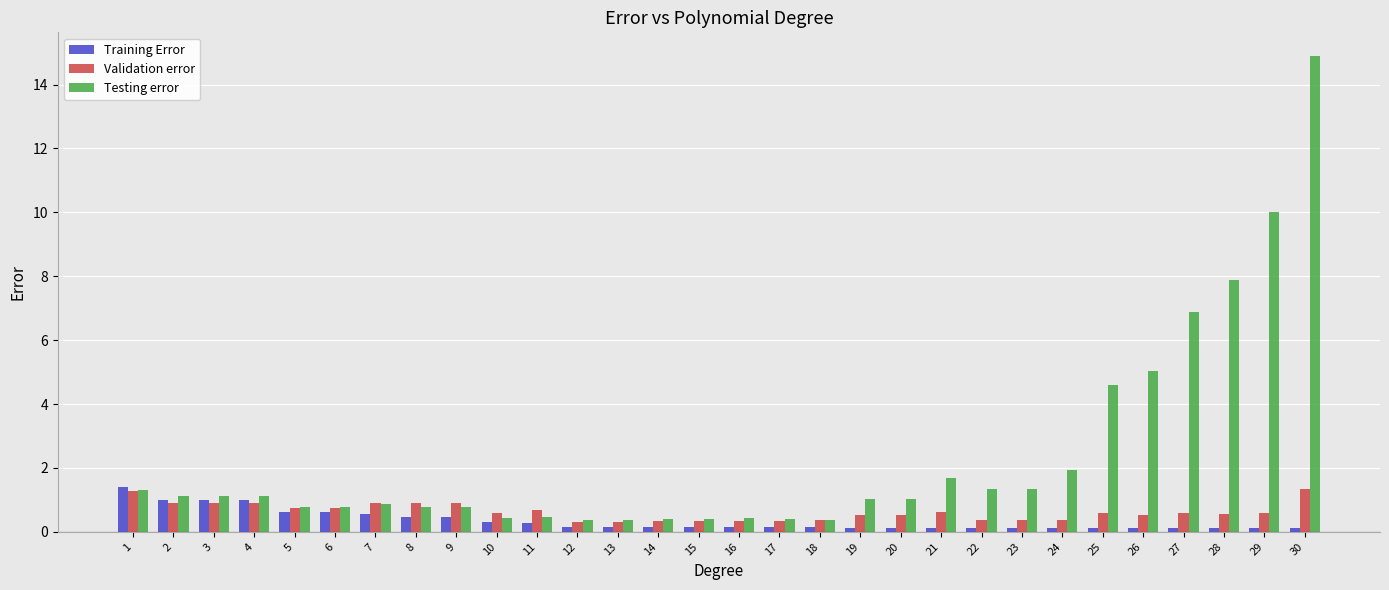

Rank the series at 20 from highest to lowest value.

Testing error, Validation error, Training Error